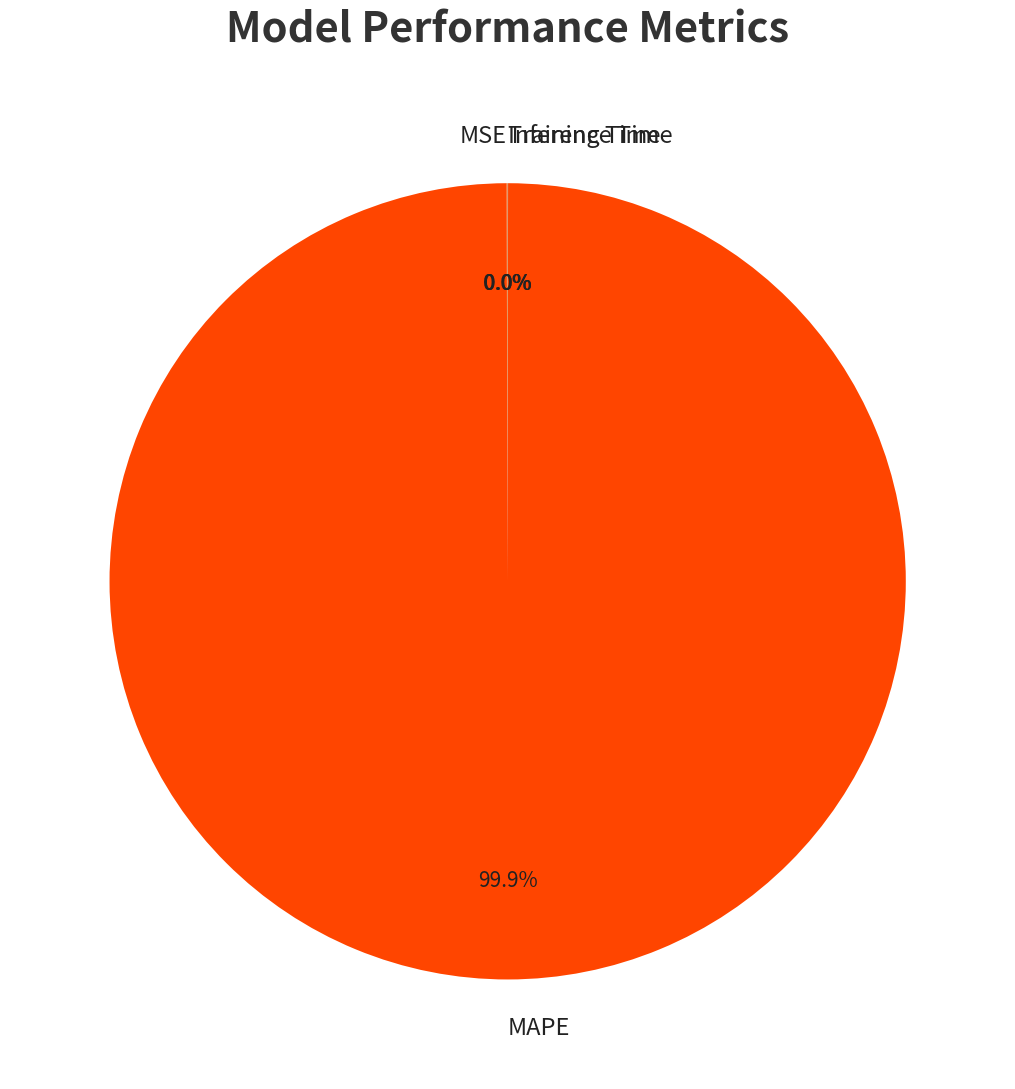

What is the largest slice in the pie chart?

MAPE